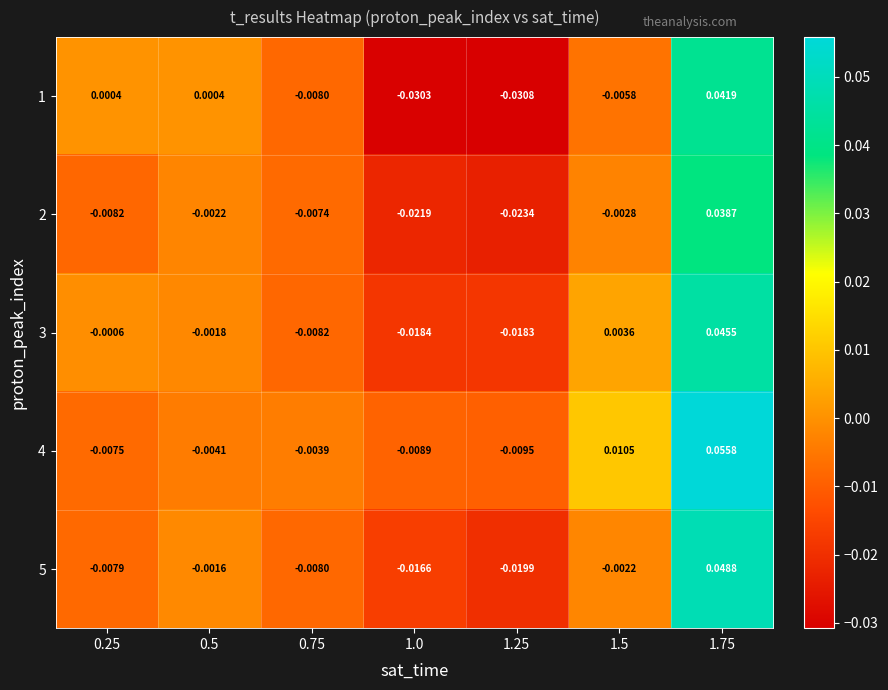

At 1.5, list the series in order from smallest to largest.

1, 2, 5, 3, 4